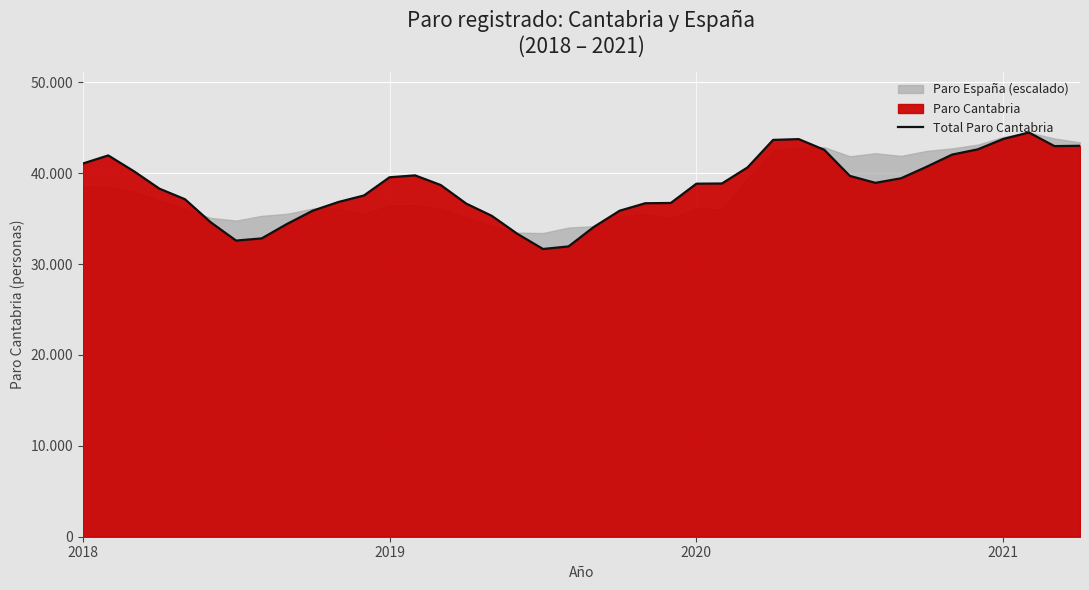

How many categories are shown in the chart?

40